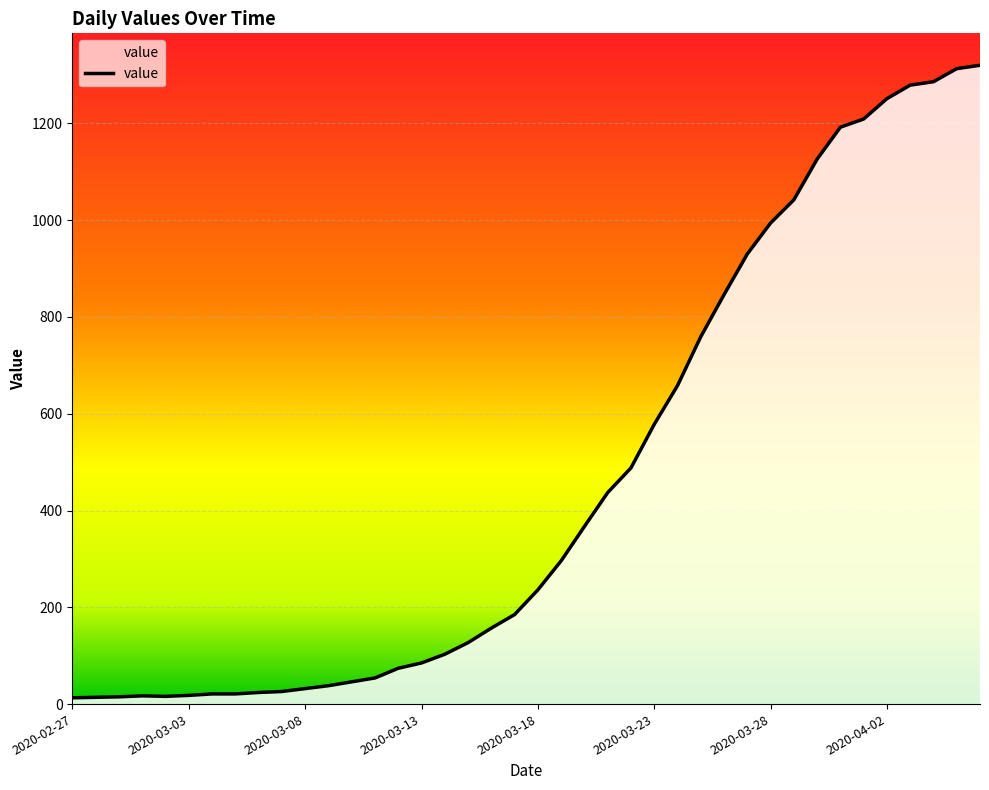

What is the difference between the maximum and minimum values?

1307